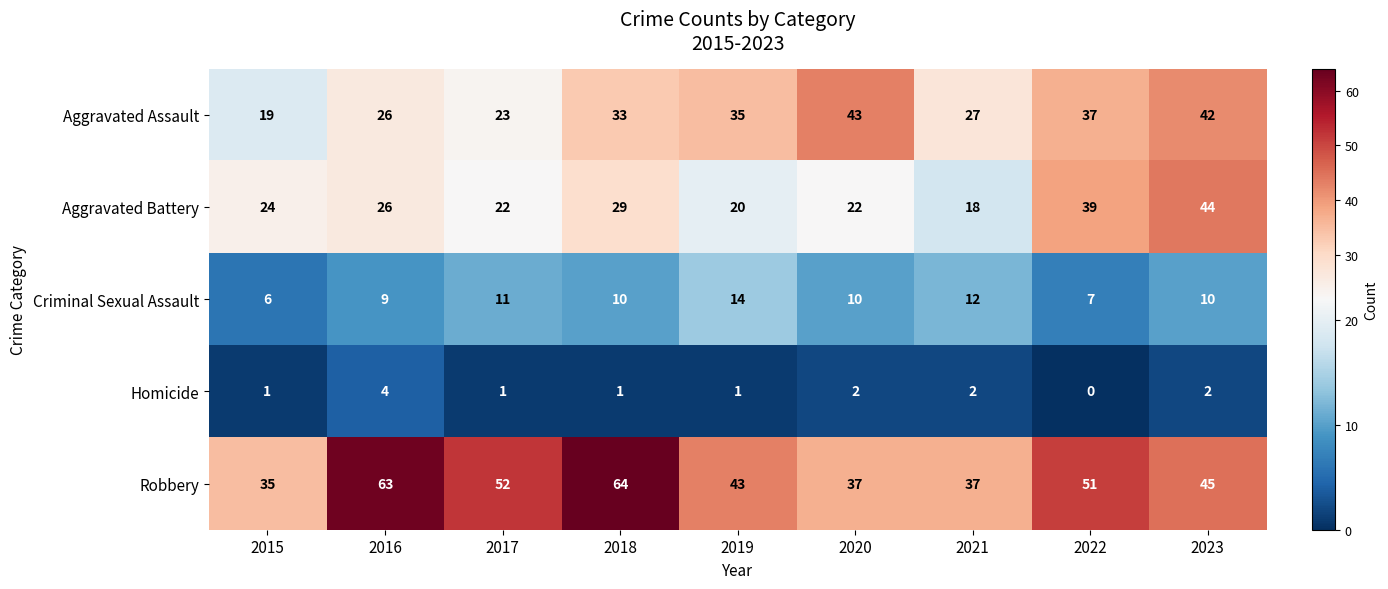

Rank the series at 2019 from highest to lowest value.

Robbery, Aggravated Assault, Aggravated Battery, Criminal Sexual Assault, Homicide